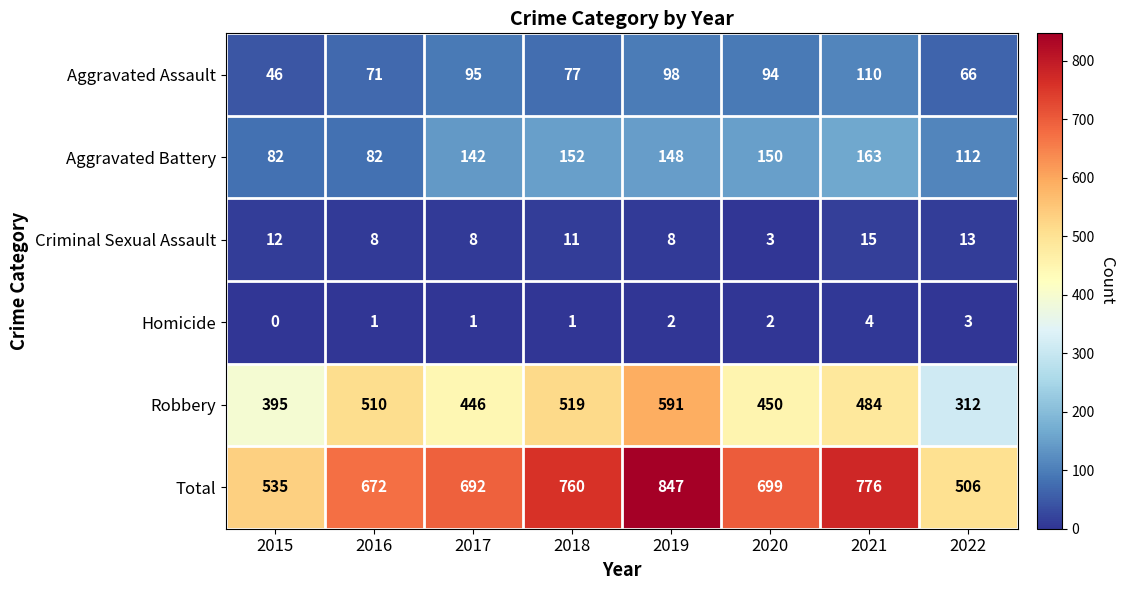

What is the sum of the Aggravated Battery values at 2015 and 2018?

234